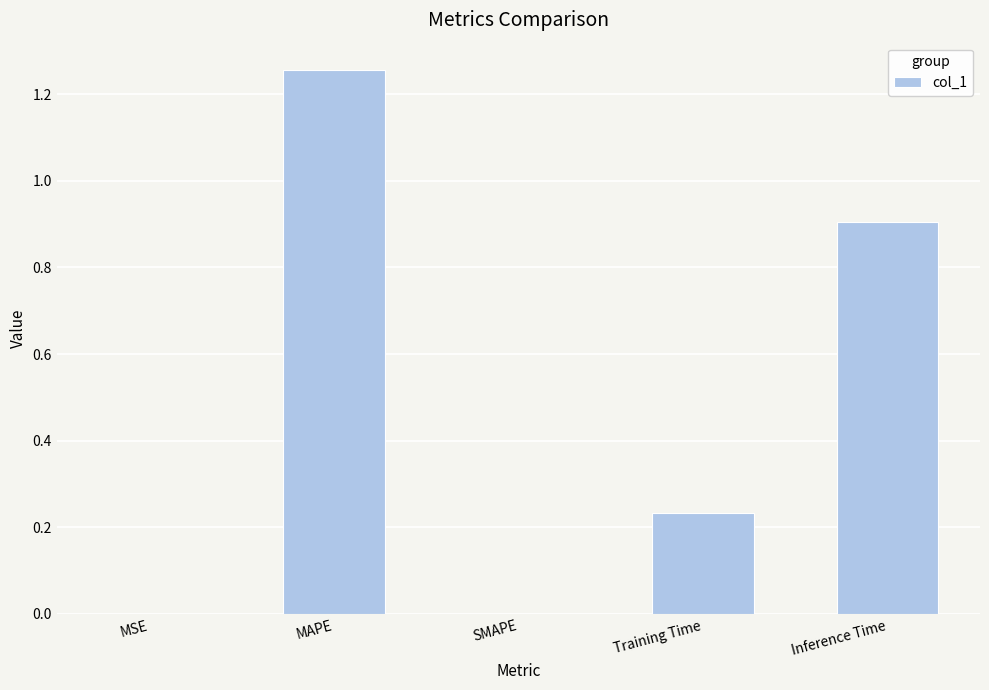

How many data points does each series have?

5